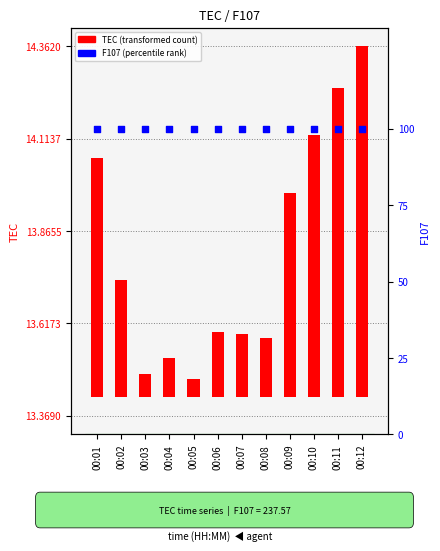

What are all the series names shown in the legend?

TEC (transformed count), F107 (percentile rank)